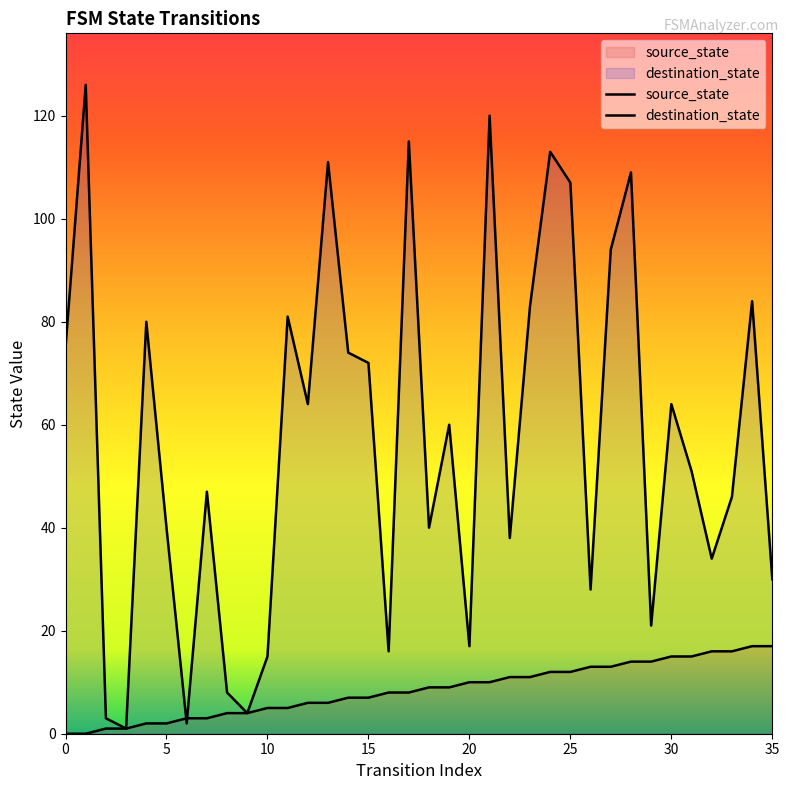

Which series reaches the minimum Y coordinate?

source_state